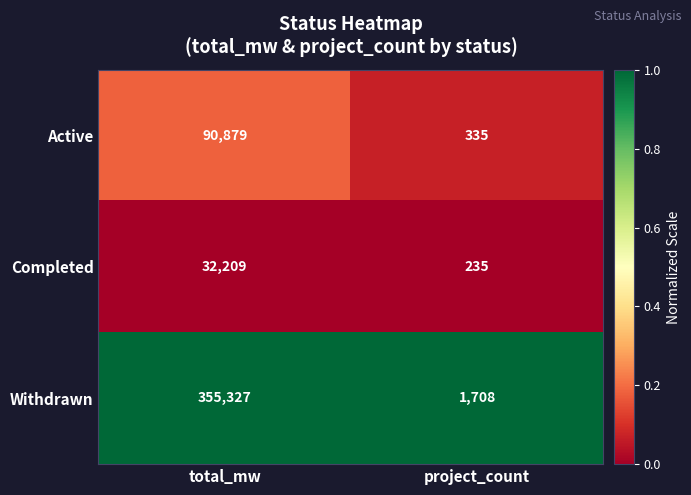

What is the difference between the maximum and minimum values in the Completed series?

31974